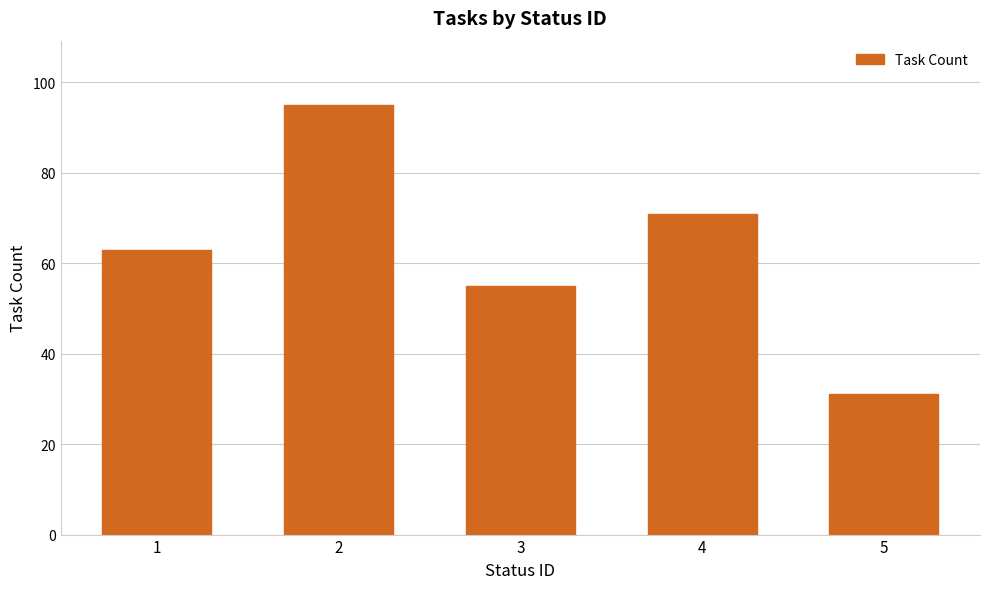

Rank the categories by value from highest to lowest.

2, 4, 1, 3, 5